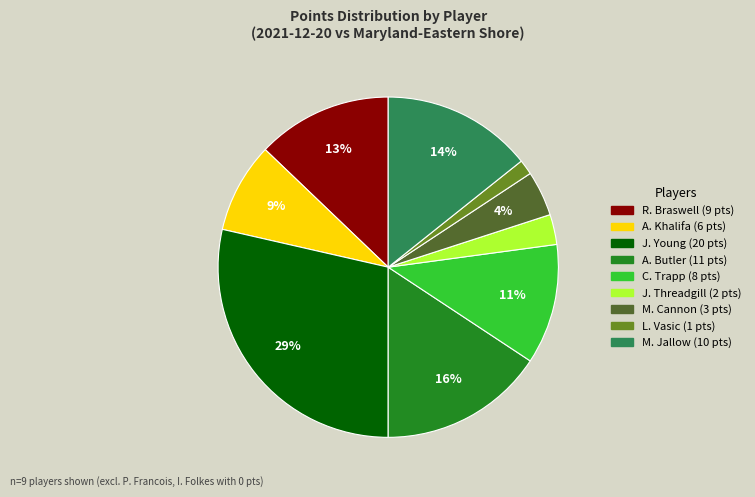

Does any single category account for the majority?

No